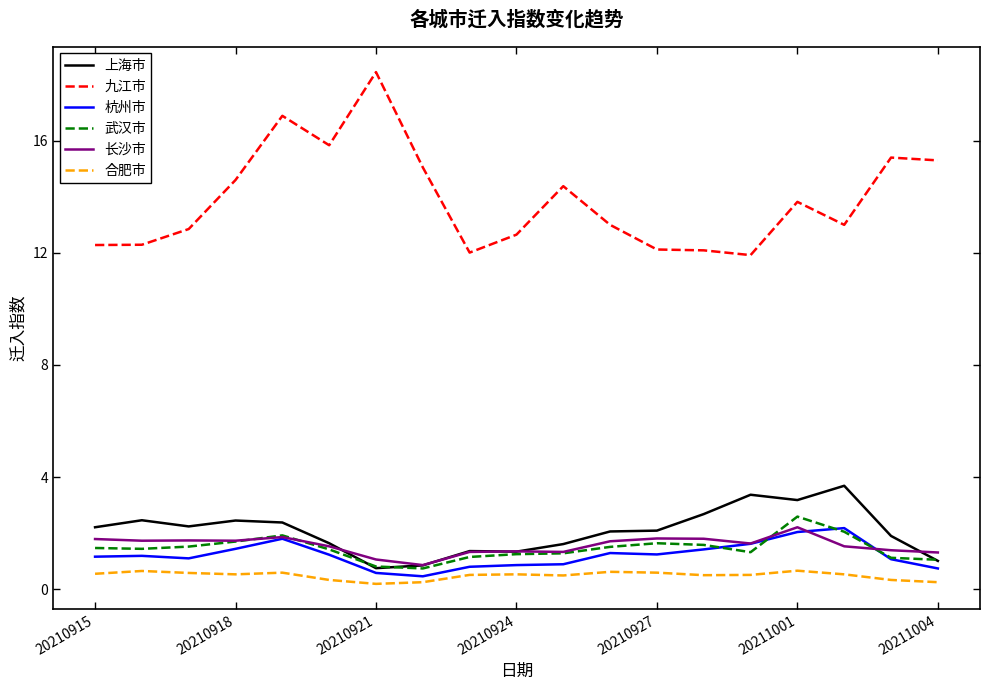

Which series has the largest total across all categories?

九江市